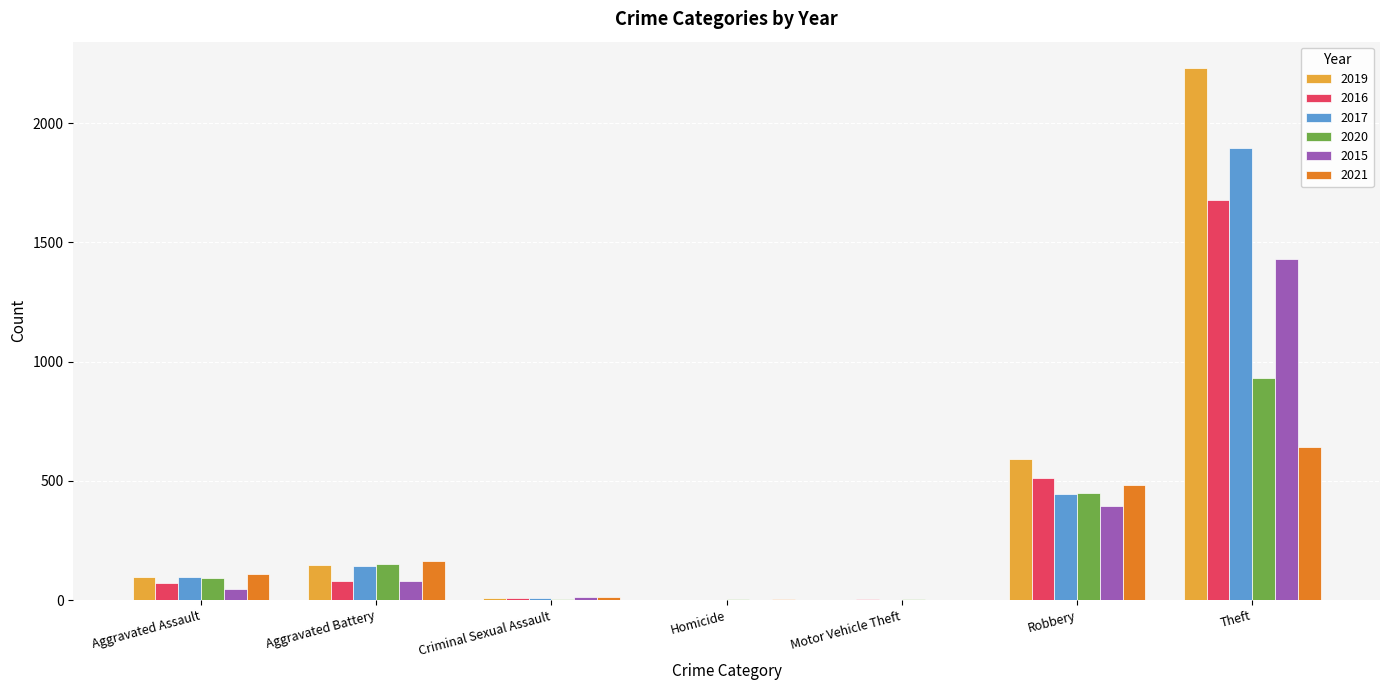

The value of 2021 at Theft is 642. True or false?

True